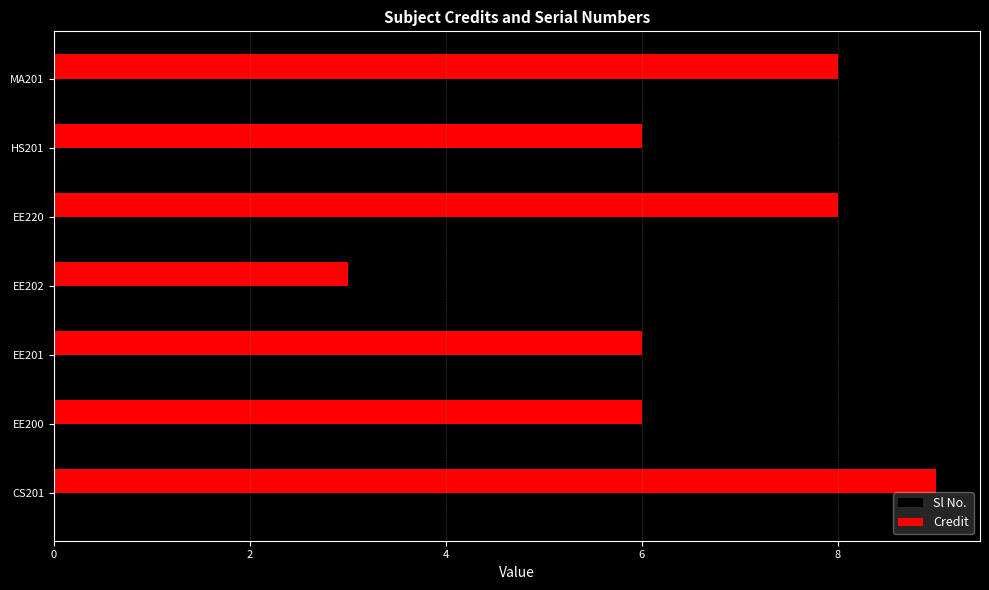

What is the difference between the maximum and minimum values in the Sl No. series?

6